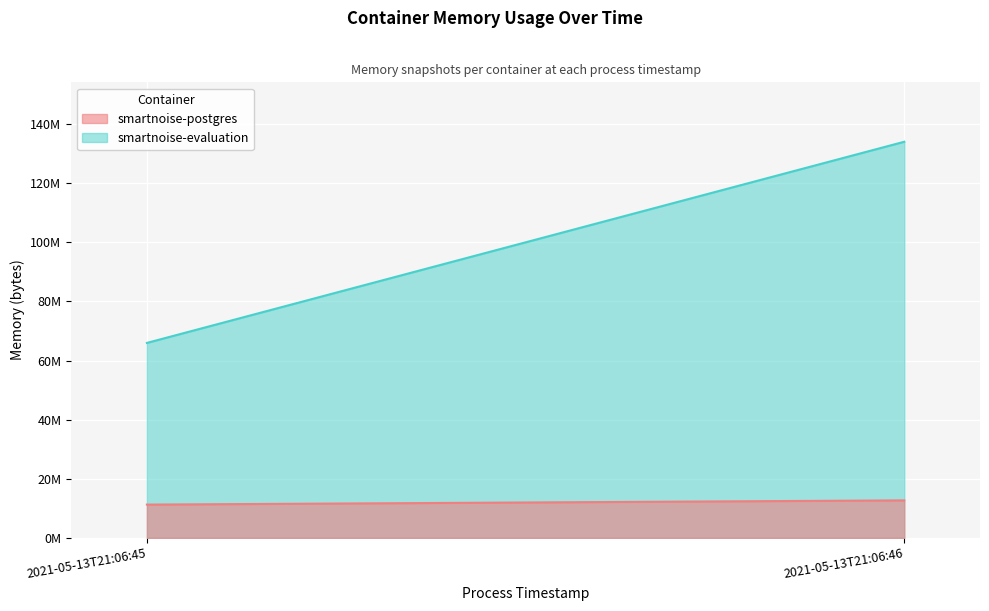

Is the value of smartnoise-postgres at 2021-05-13T21:06:46 greater than the value of smartnoise-evaluation at 2021-05-13T21:06:45?

No